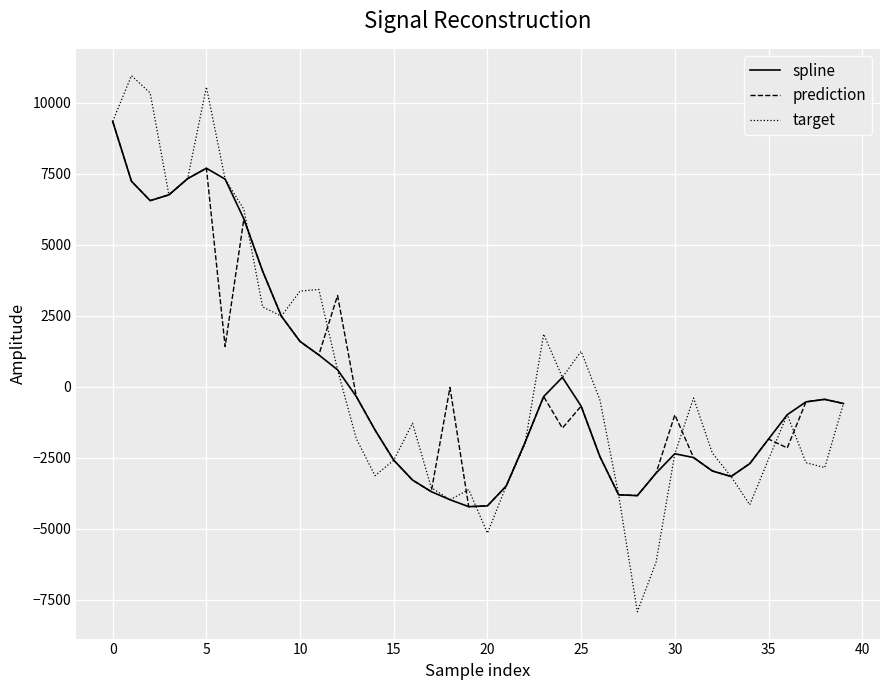

Which series has the widest spread of values?

target